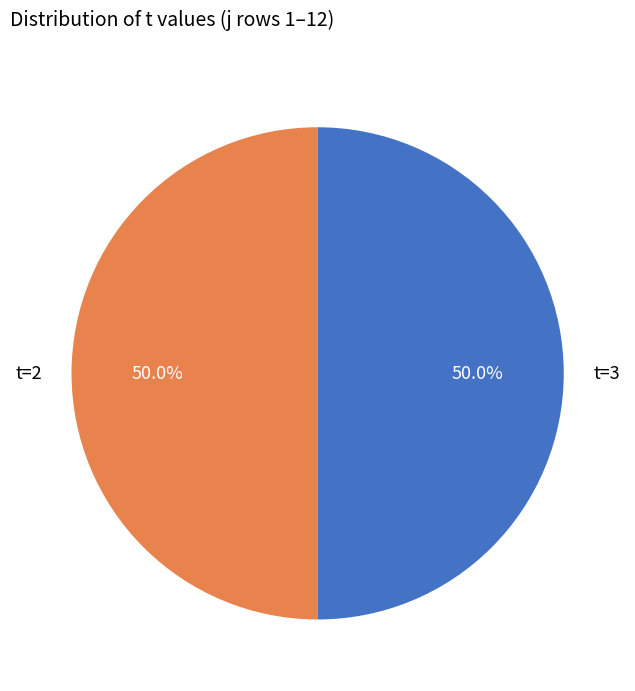

To the nearest percent, what is the difference between the largest and smallest slice percentages?

0%